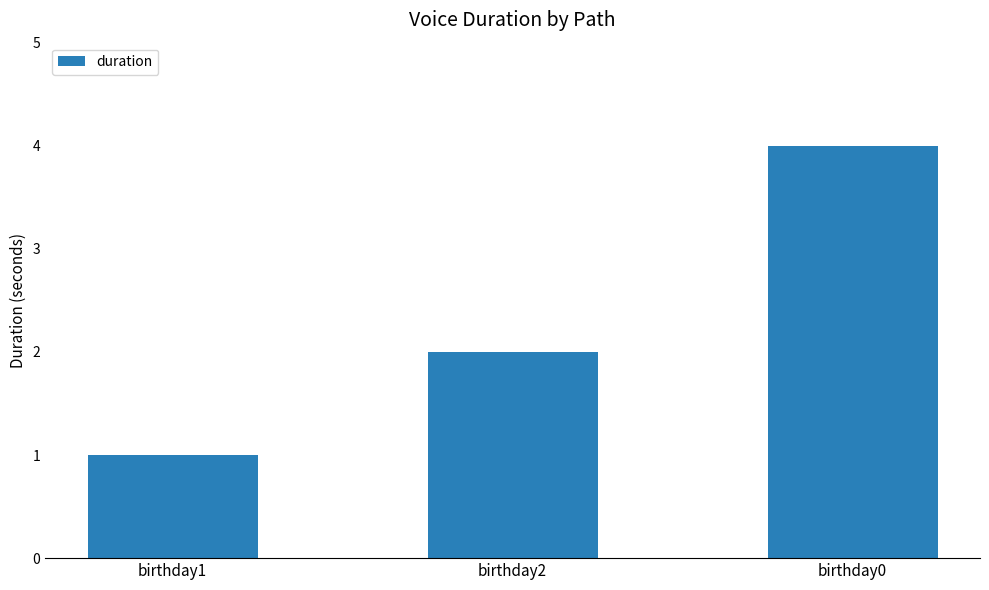

Rank the categories by value from highest to lowest.

birthday0, birthday2, birthday1